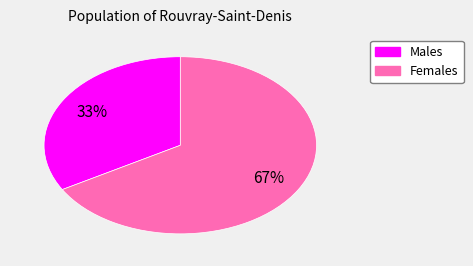

To the nearest percent, what is the average slice percentage?

50%